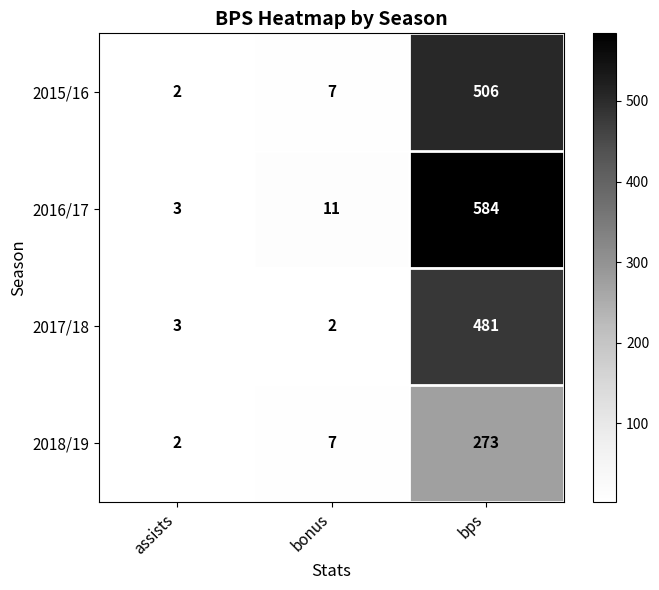

Which series changed the most between assists and bonus?

2016/17